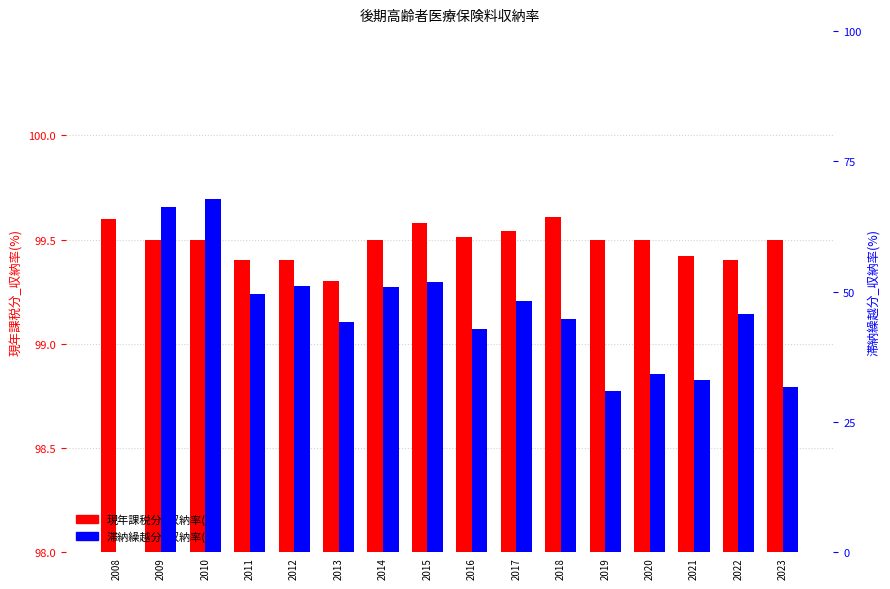

Reading left to right, what are all the values shown in this chart?

現年課税分_収納率(%): 99.6	99.5	99.5	99.4	99.4	99.3	99.5	99.6	99.5	99.5	99.6	99.5	99.5	99.4	99.4	99.5
滞納繰越分_収納率(%): 0.0	66.2	67.8	49.6	51.0	44.1	50.9	51.9	42.8	48.1	44.7	30.9	34.2	33.1	45.8	31.8